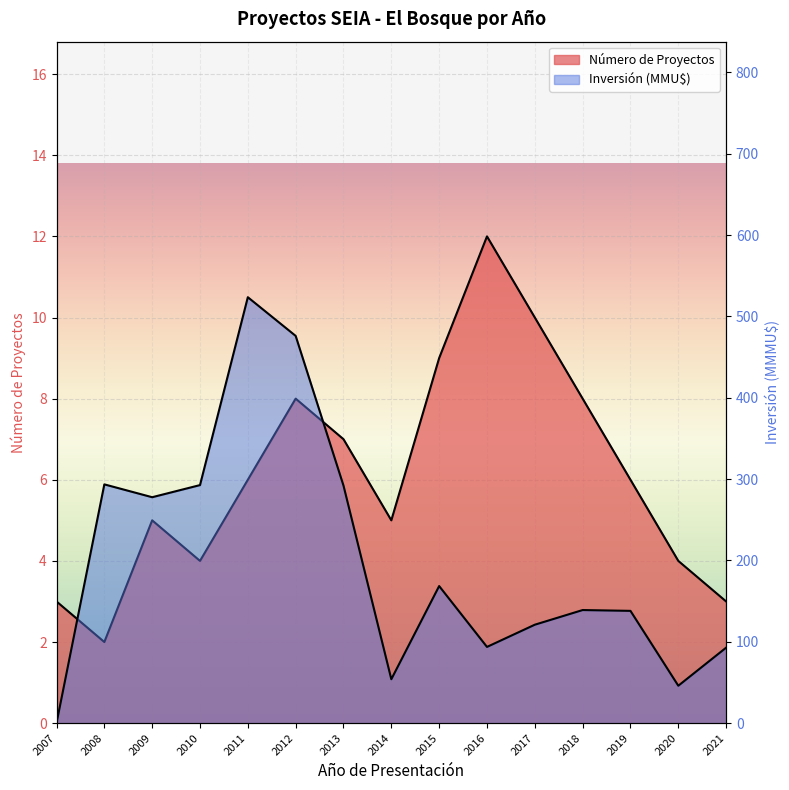

List the series in order of their peak value, lowest first.

Número de Proyectos, Inversión (MMU$)